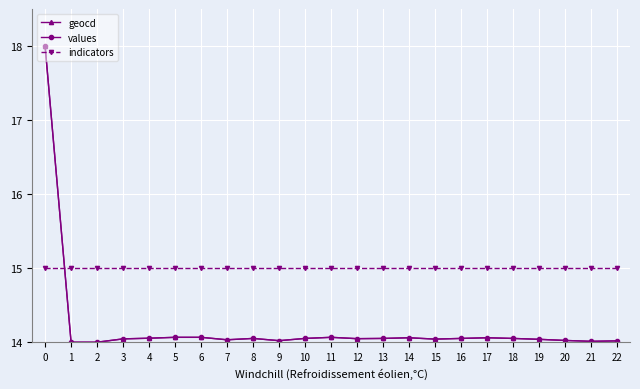

True or false: indicators and values intersect in this chart.

True